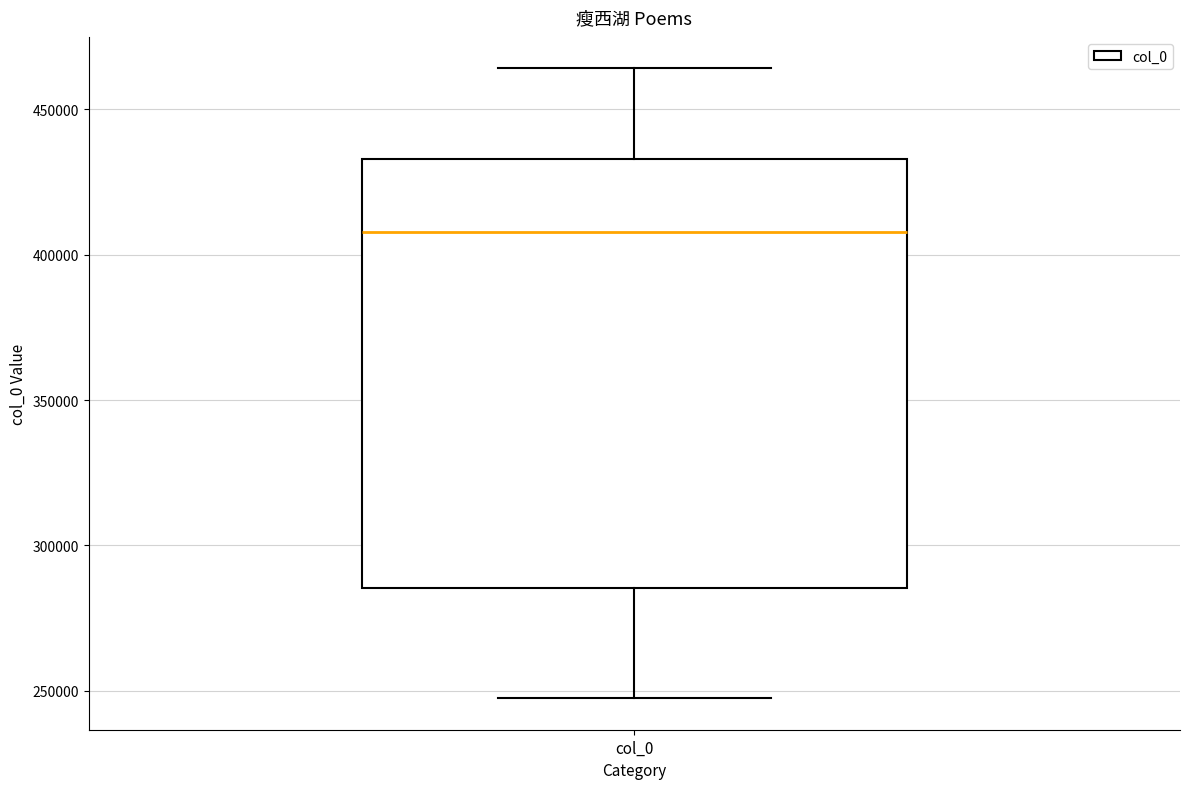

Read this box plot against the y-axis: the position of the median line, the range covered by the box, and the ends of both whiskers. The values are not printed on the chart, so give them approximately, as read against the axis.

median 410000, box 285000 to 435000, whiskers 245000 to 465000